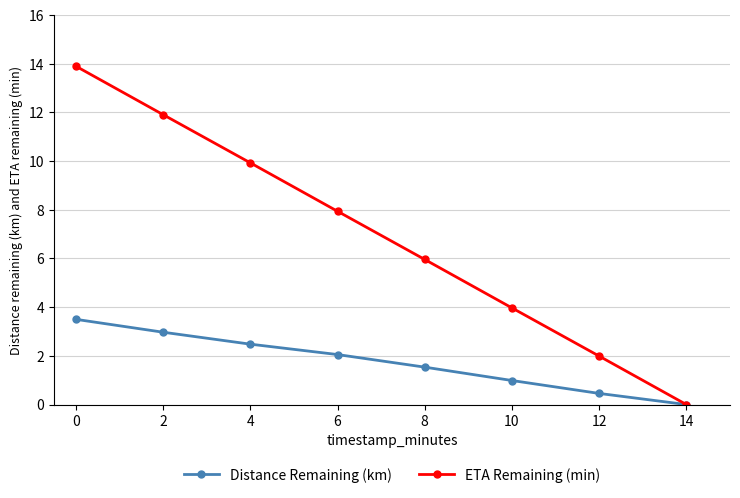

Is this an area chart (filled region under the line)?

No